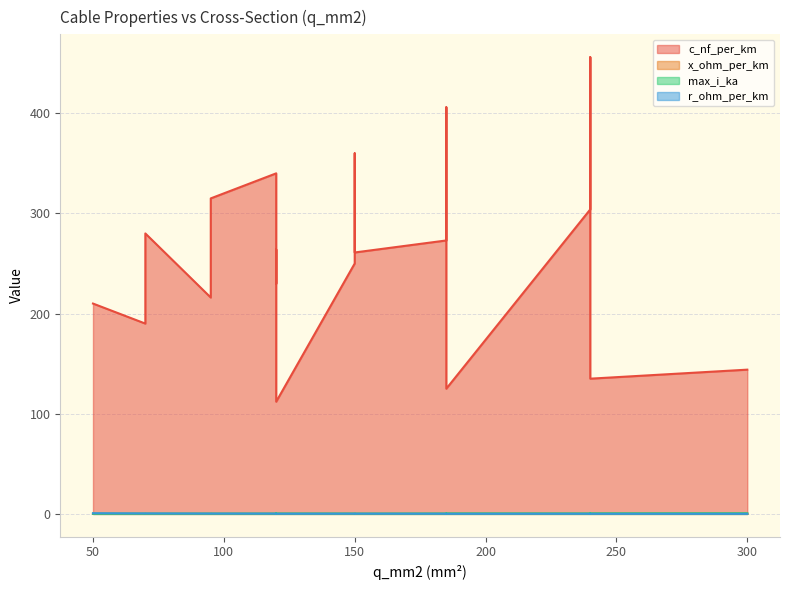

Does the chart display data point markers on the line(s)?

No